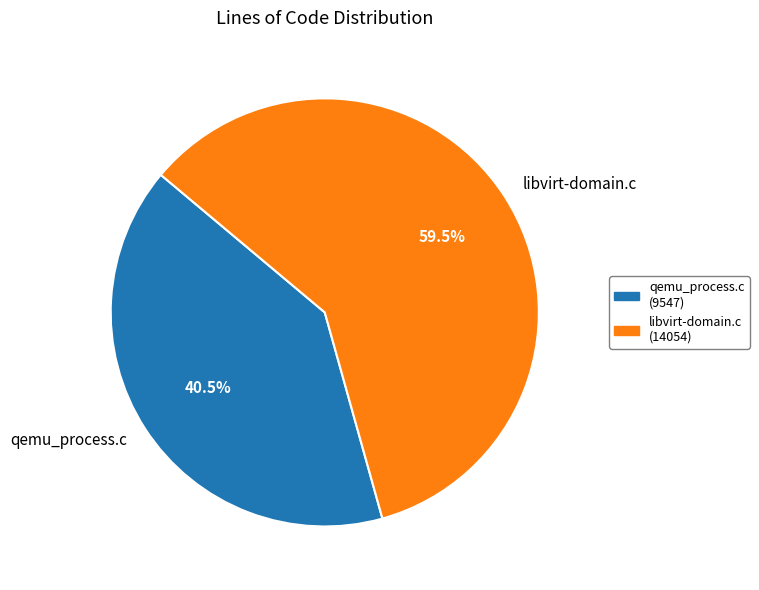

How many slices are in this pie chart?

2